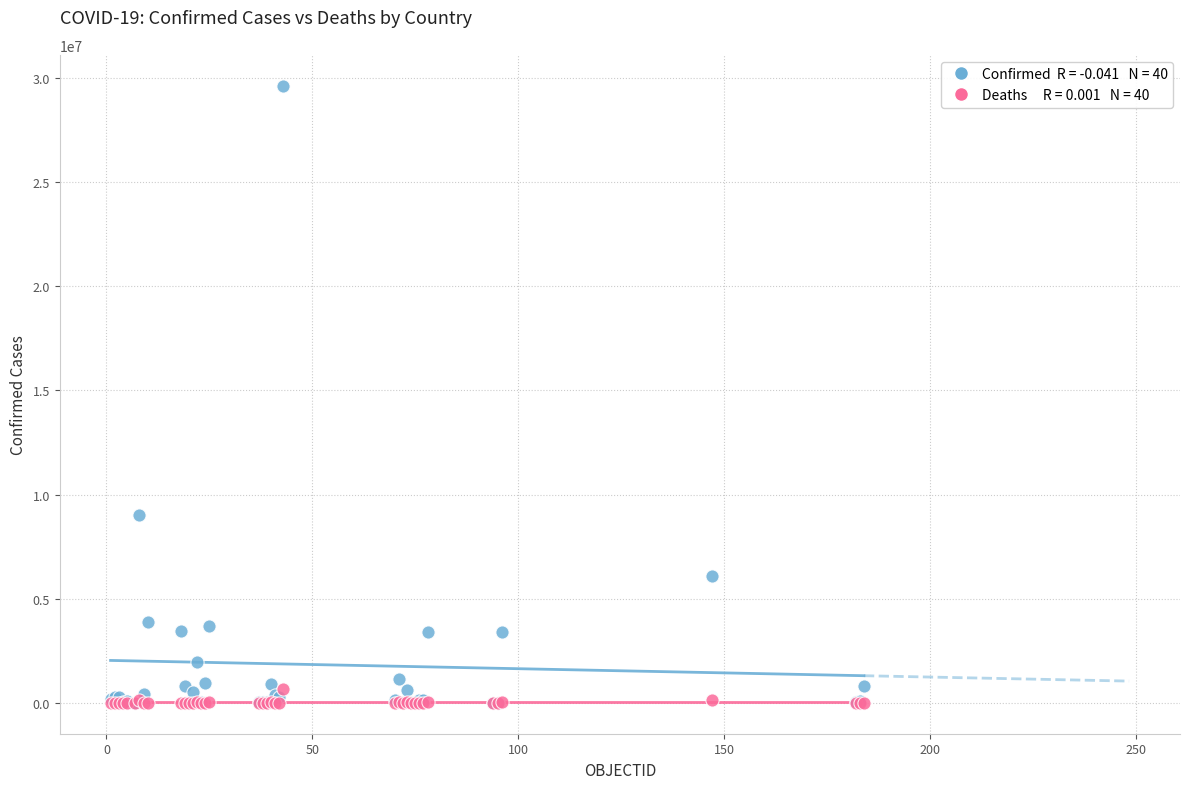

Across all series, what Y value is closest to 14812222?

9006526